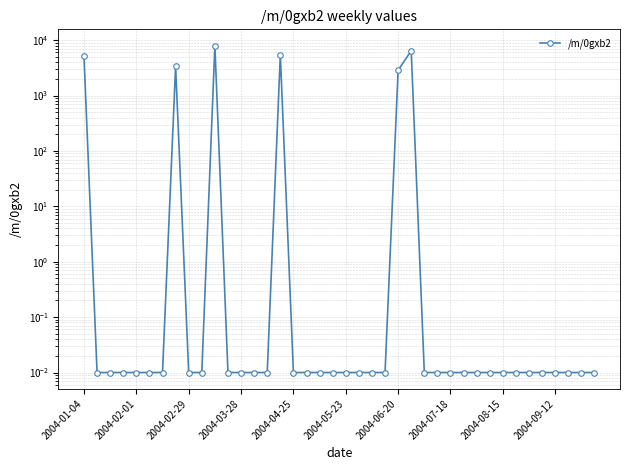

Which has a higher value, 39 or 2004-05-23?

39